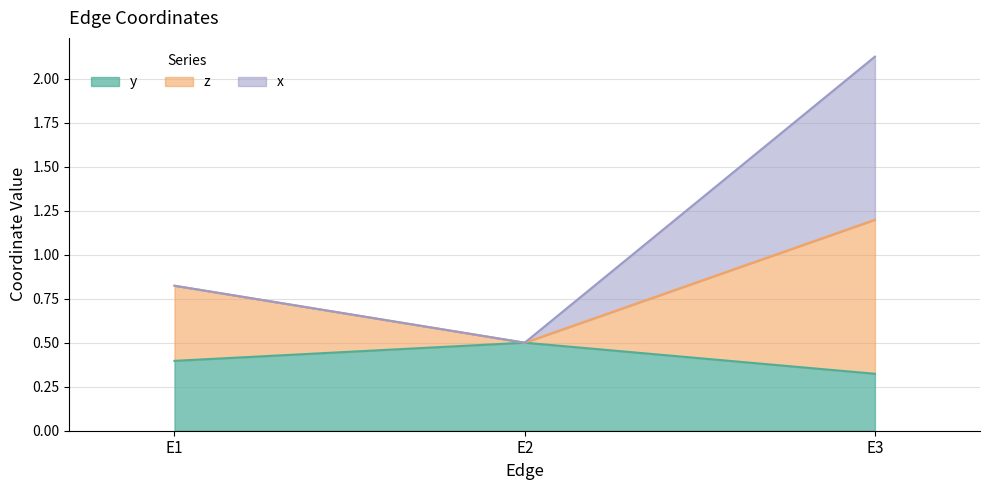

At which category is the sum across all series the highest?

E3